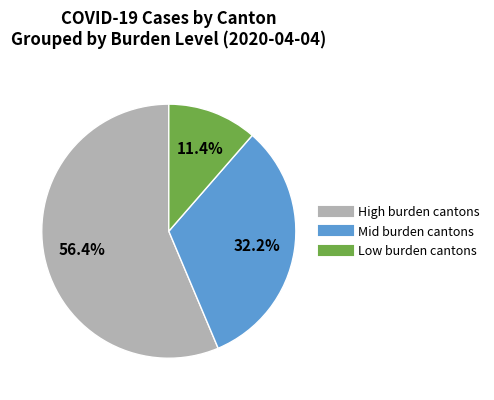

Is there a majority slice in this chart?

Yes